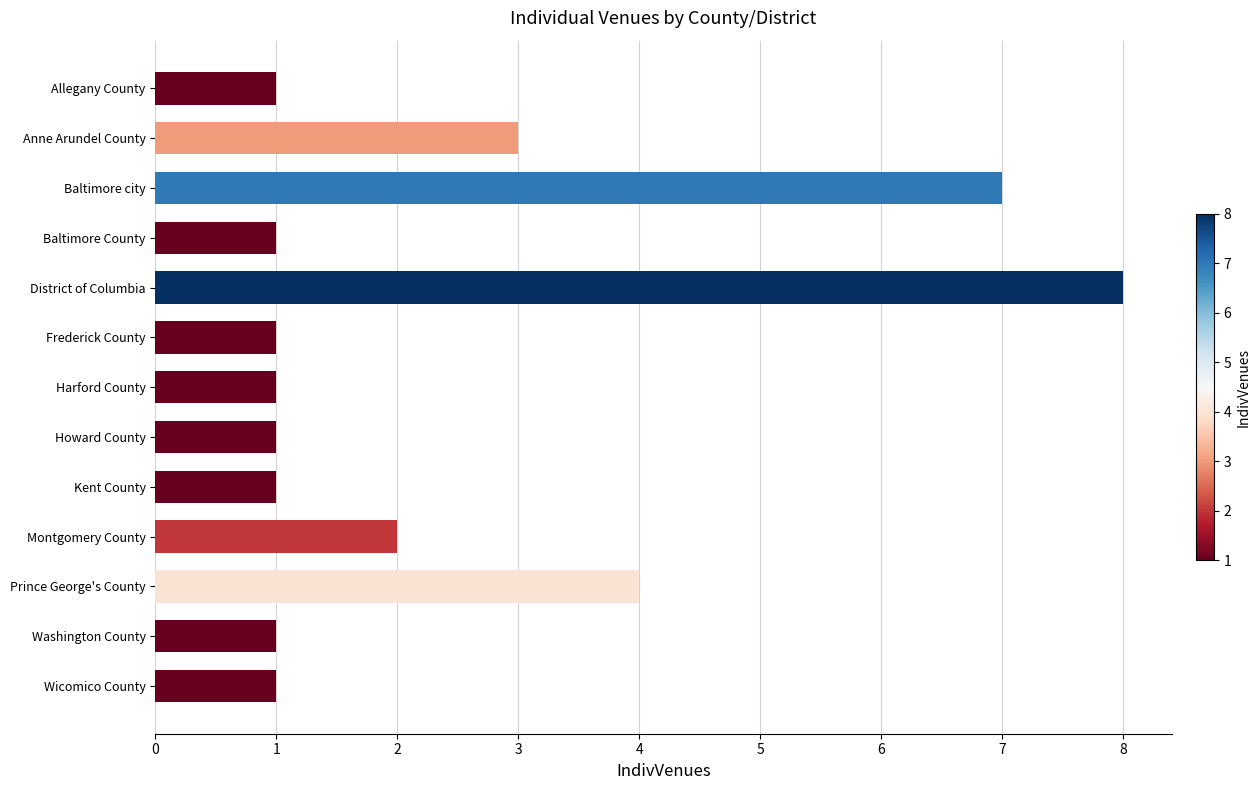

What is the maximum value shown in the chart?

8